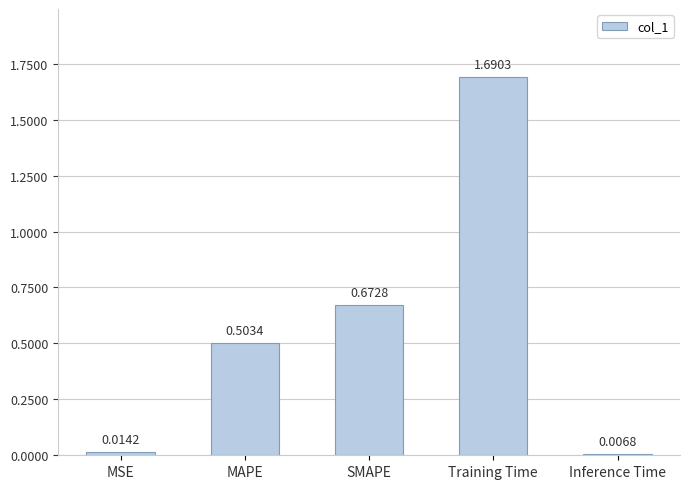

True or false: the data shows 0.3 at MAPE.

False